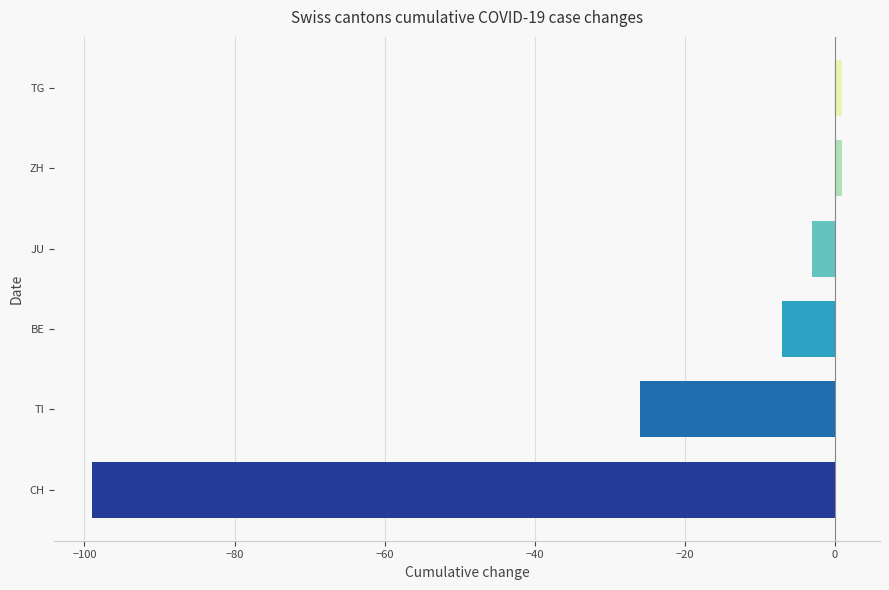

What is the minimum value shown in the chart?

-99